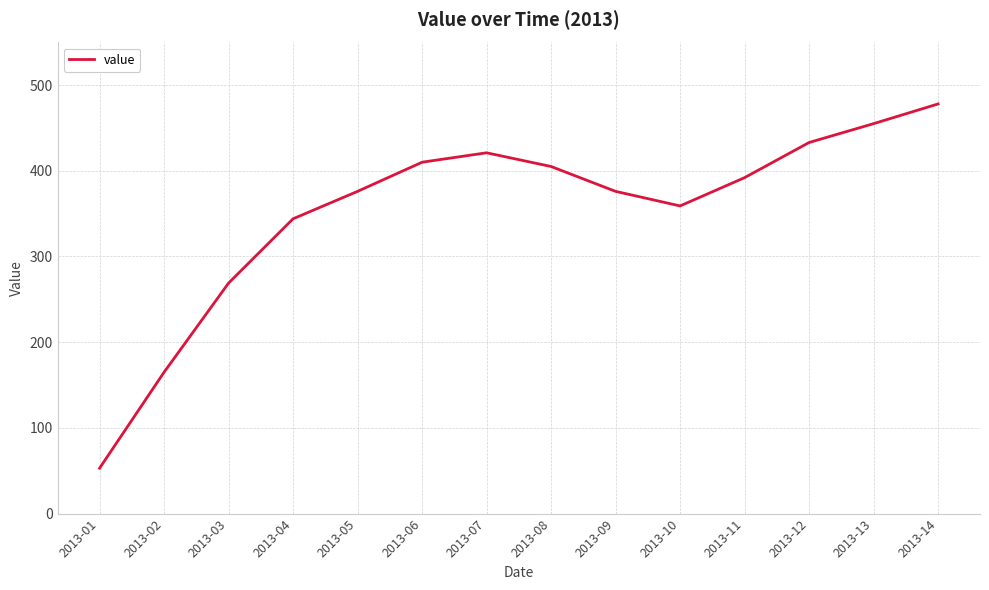

Which category has the highest value across all series?

2013-14